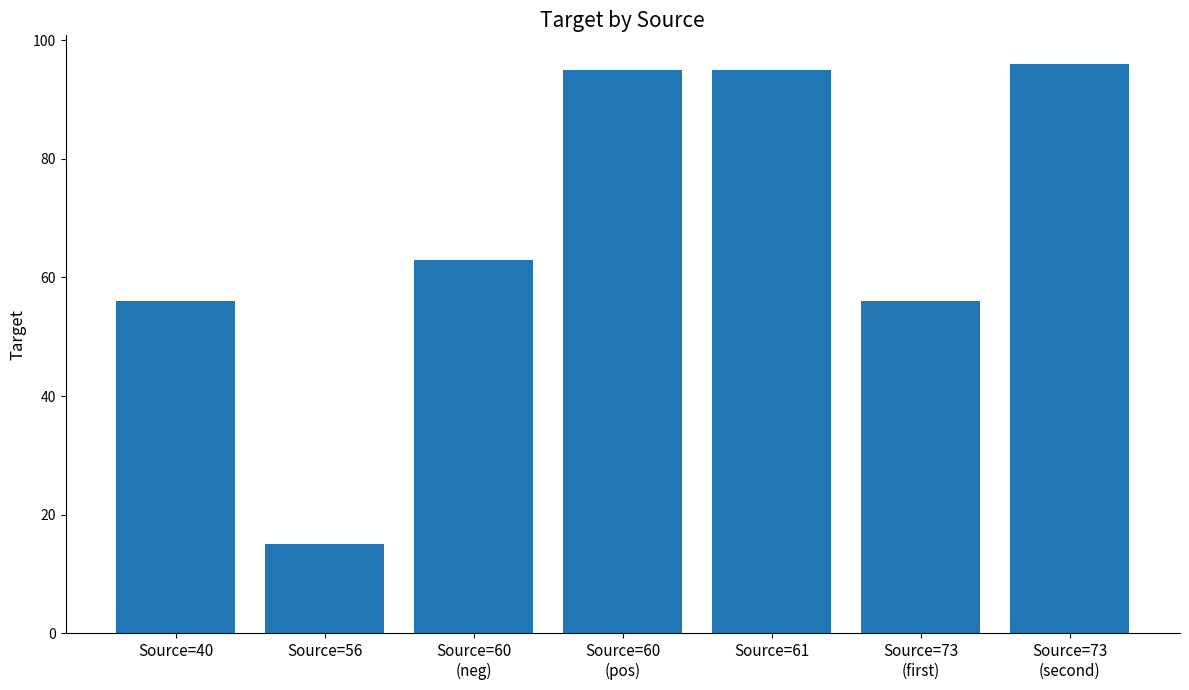

What is the ratio of the value at Source=73
(first) to the value at Source=60
(neg)?

0.9